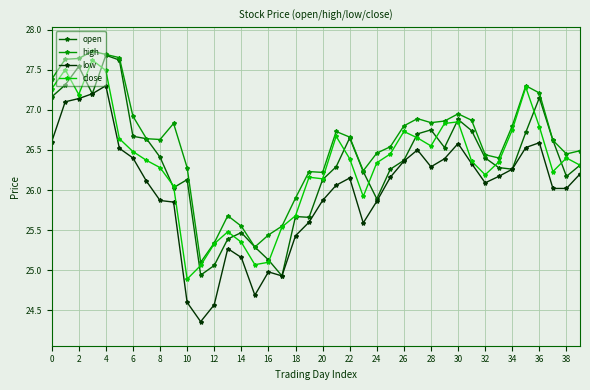

True or false: high and low cross at least once.

False